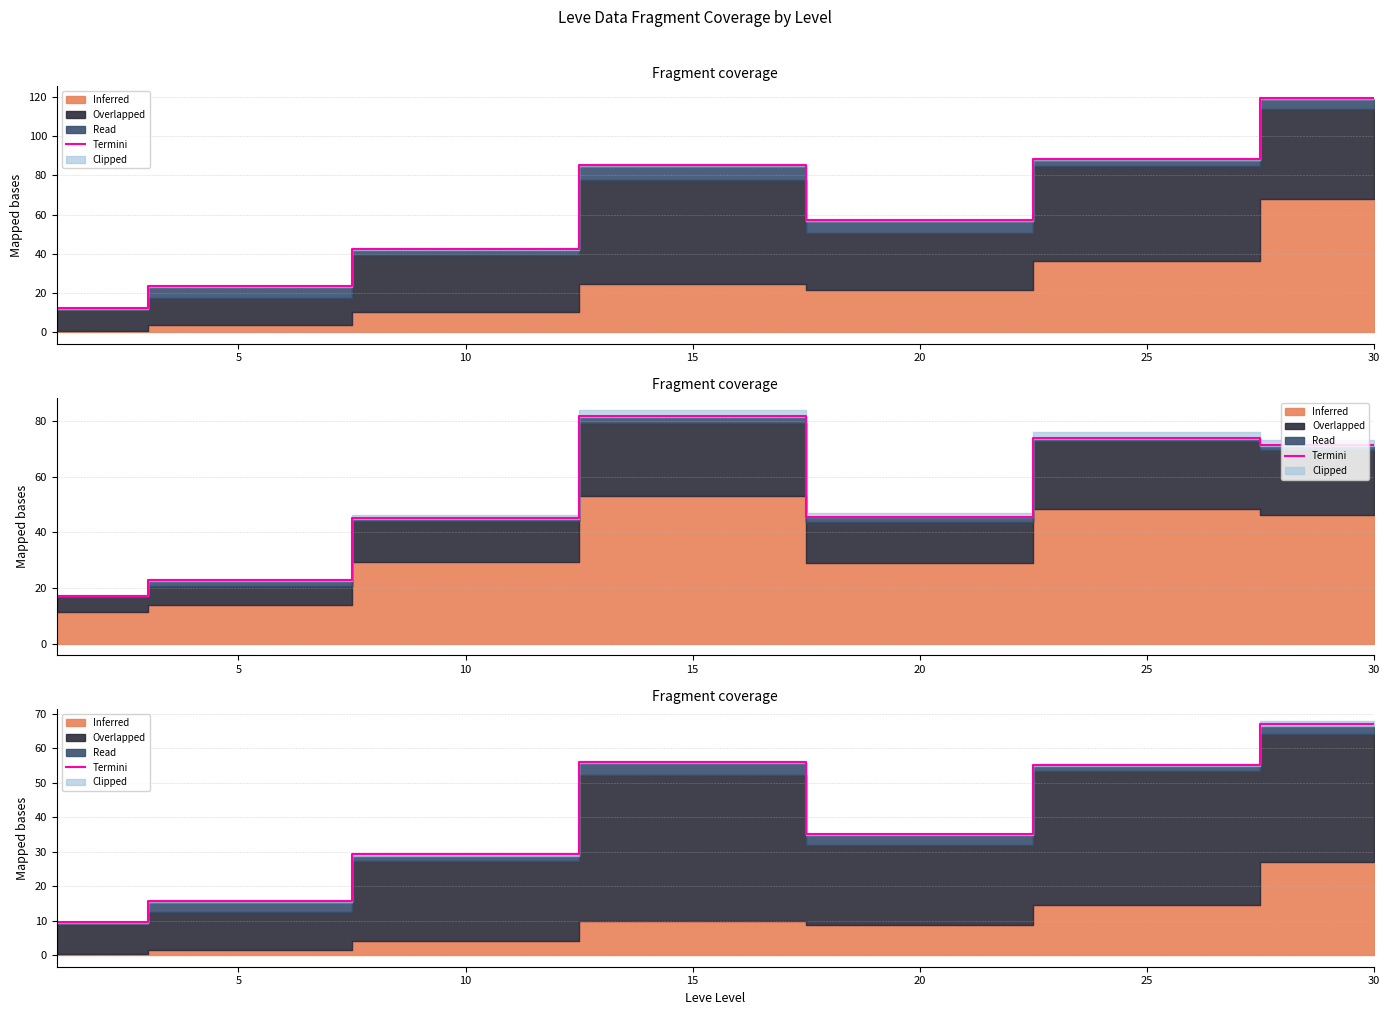

What is the sum of all values?

268.5